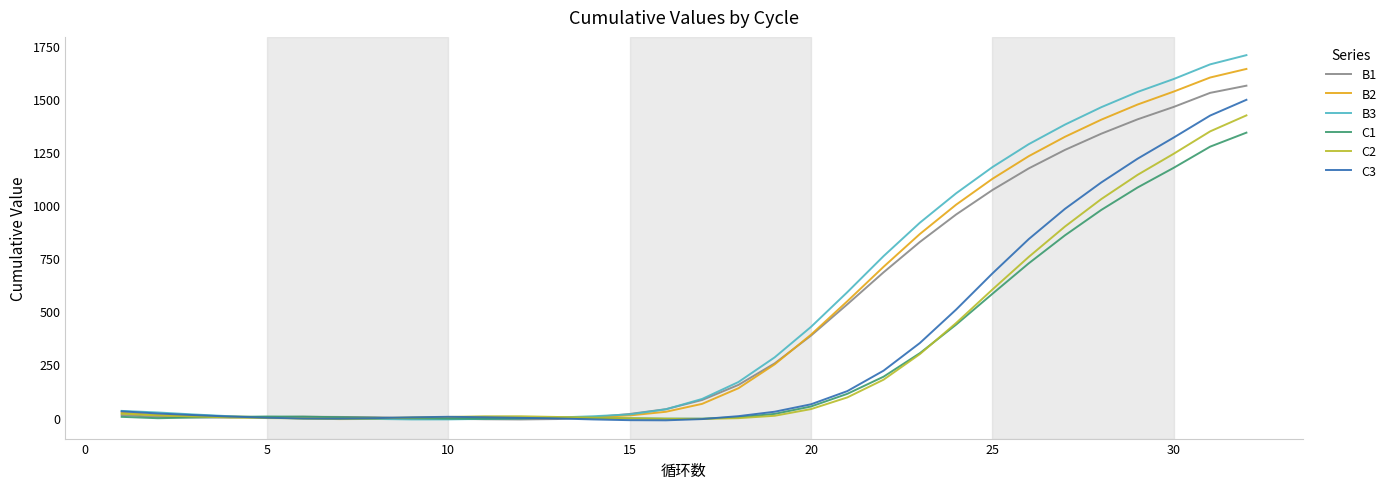

What are all the series names shown in the legend?

B1, B2, B3, C1, C2, C3